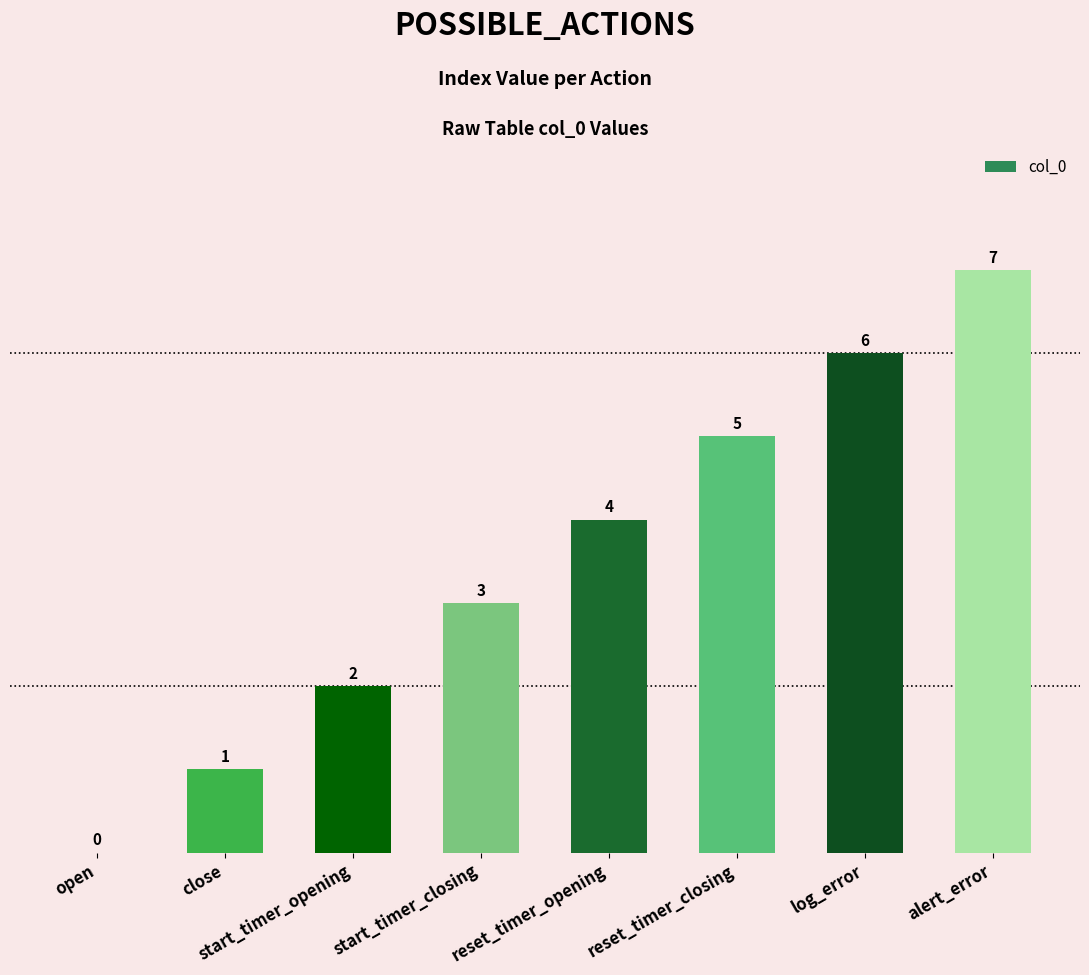

How many positive values are there?

7